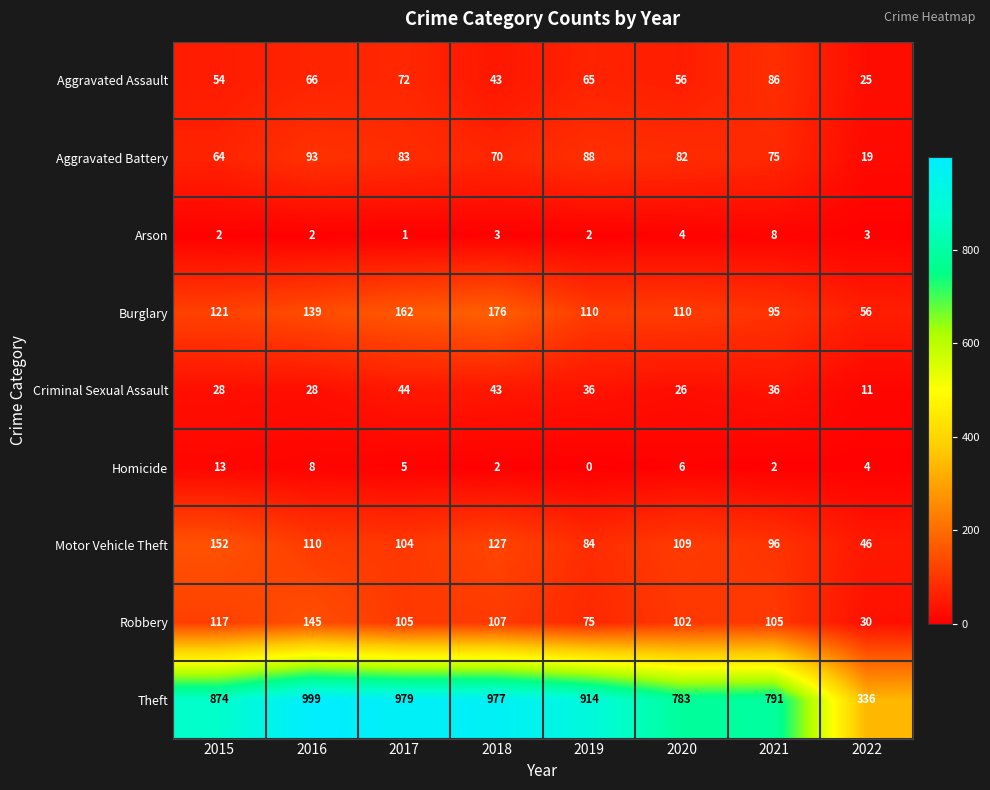

The value of Criminal Sexual Assault at 2017 is 12. True or false?

False